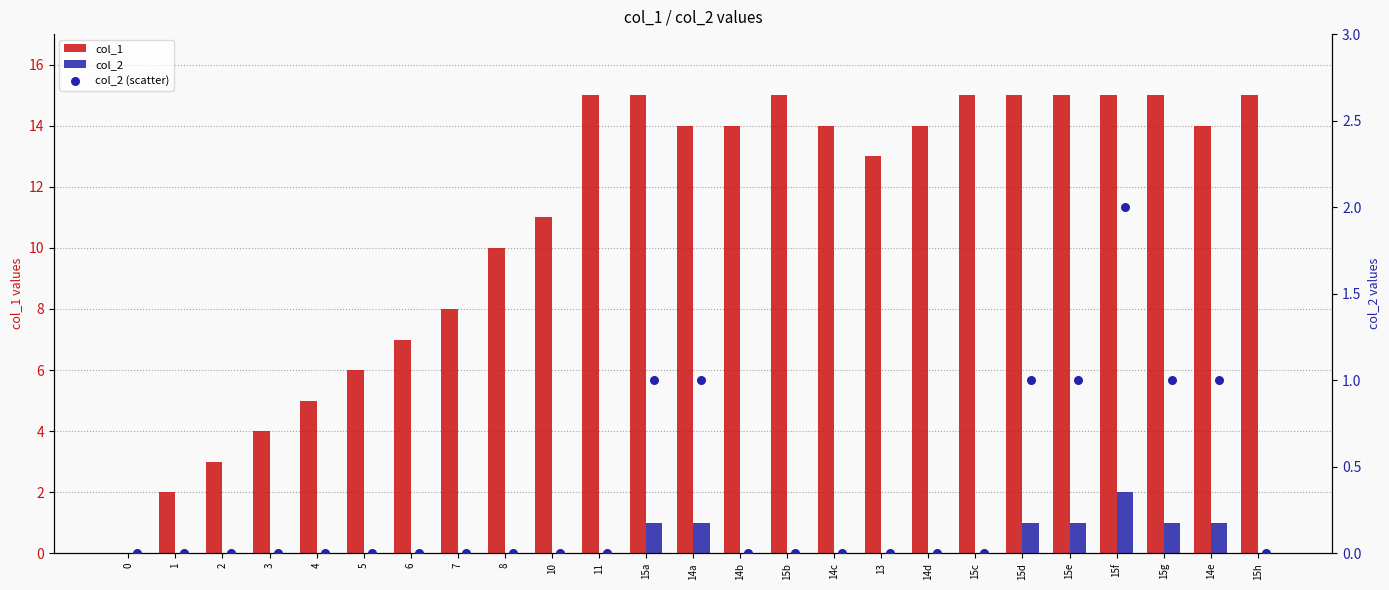

Which series has the largest total across all categories?

col_1